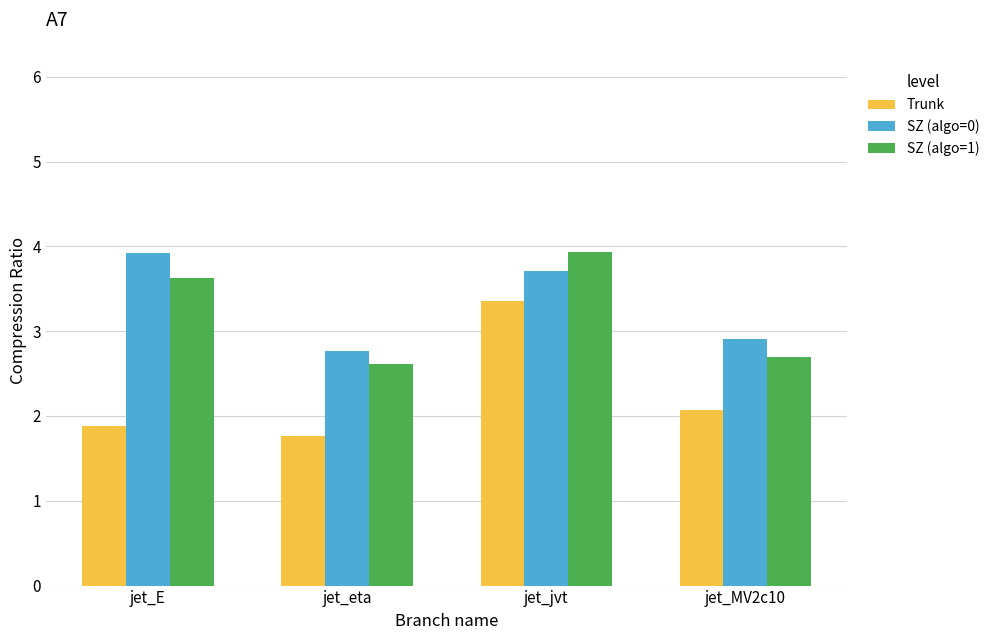

What is the spread (max minus min) of values at jet_E?

2.0